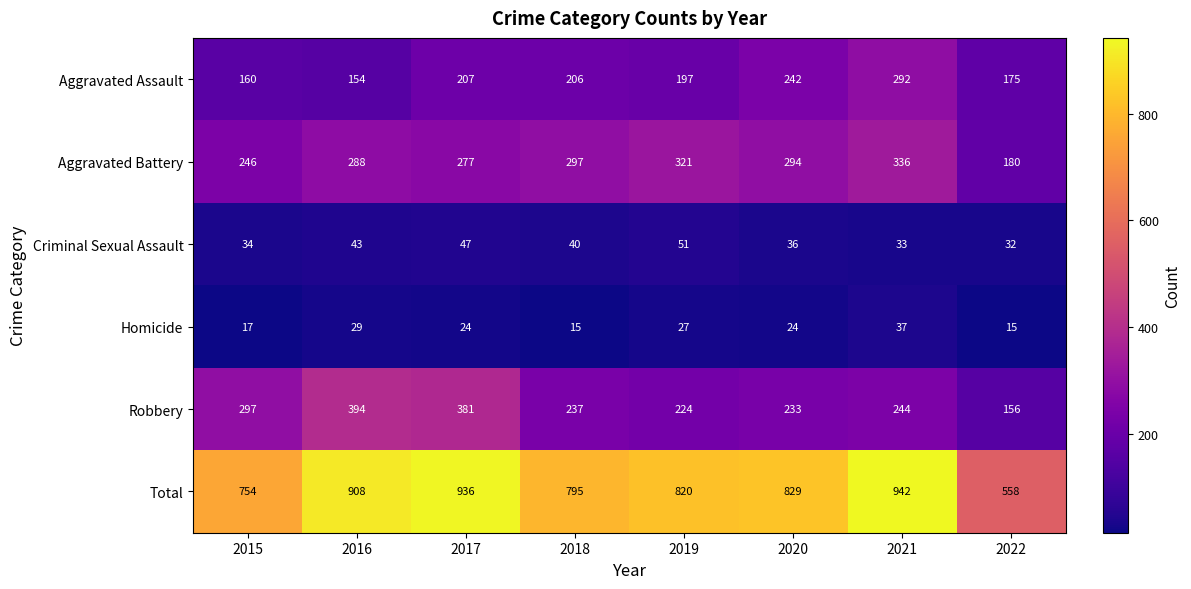

How many data points does each series have?

8